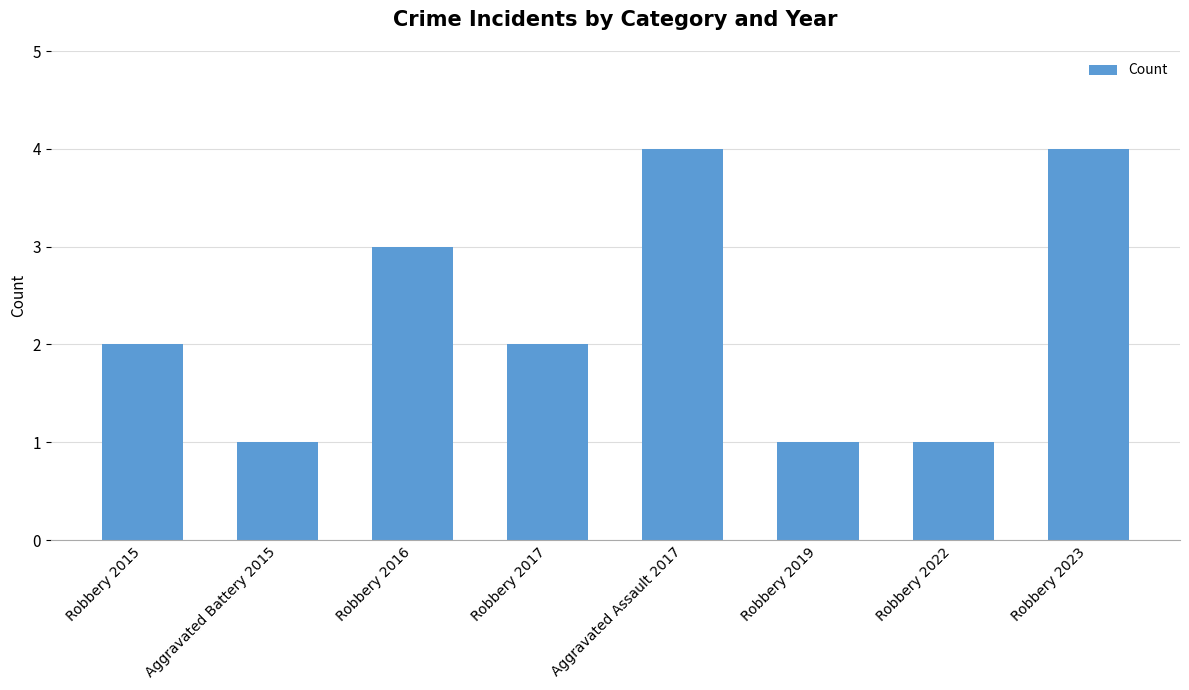

Count the values in the range 1 to 4.

8